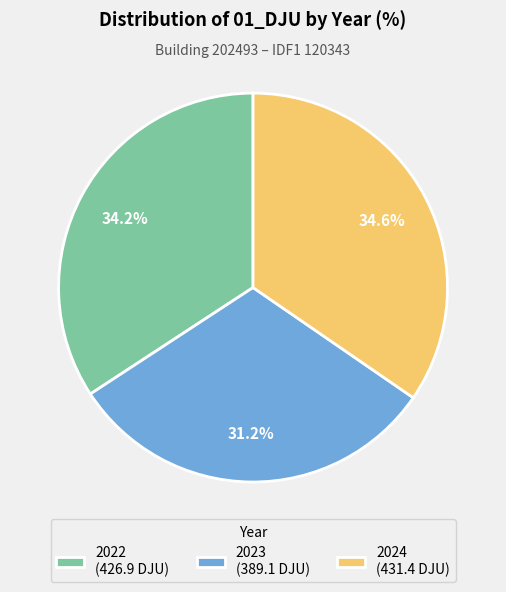

How many slices are in this pie chart?

3